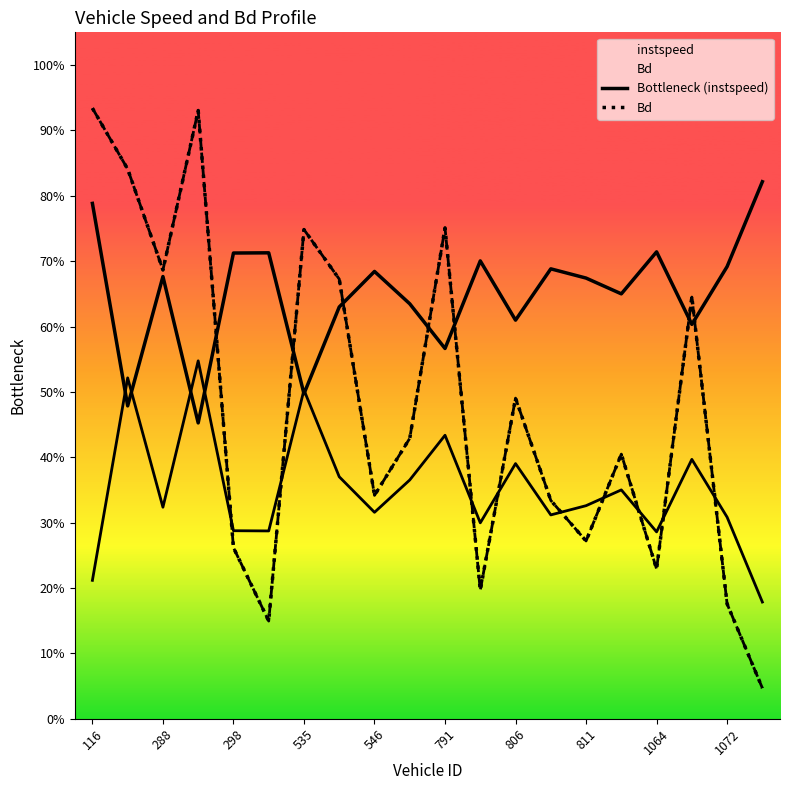

At which category is the sum across all series the highest?

116